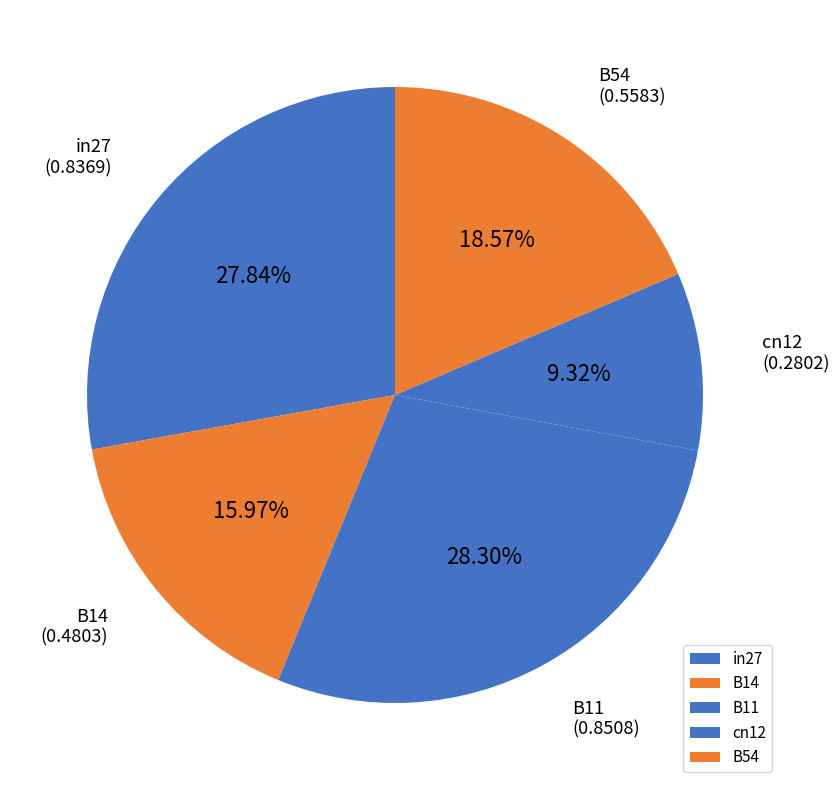

Is the sum of B14 and in27 greater than half?

No